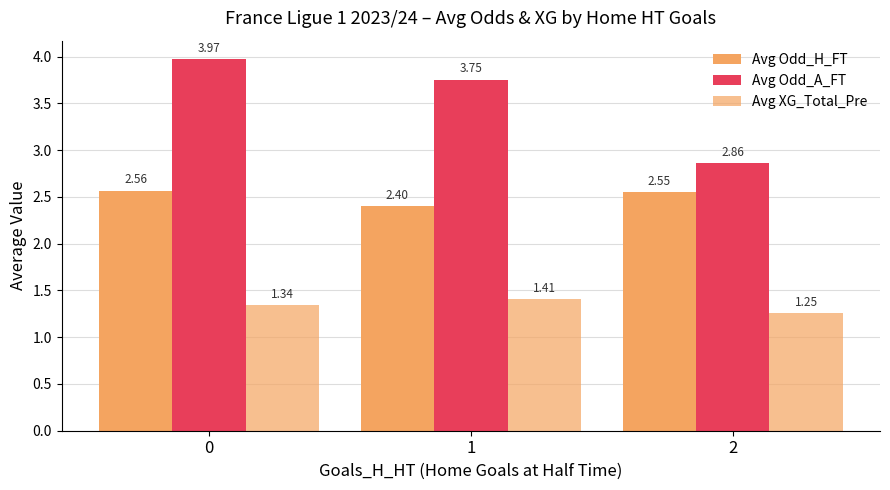

At how many categories does at least one series exceed 2?

3